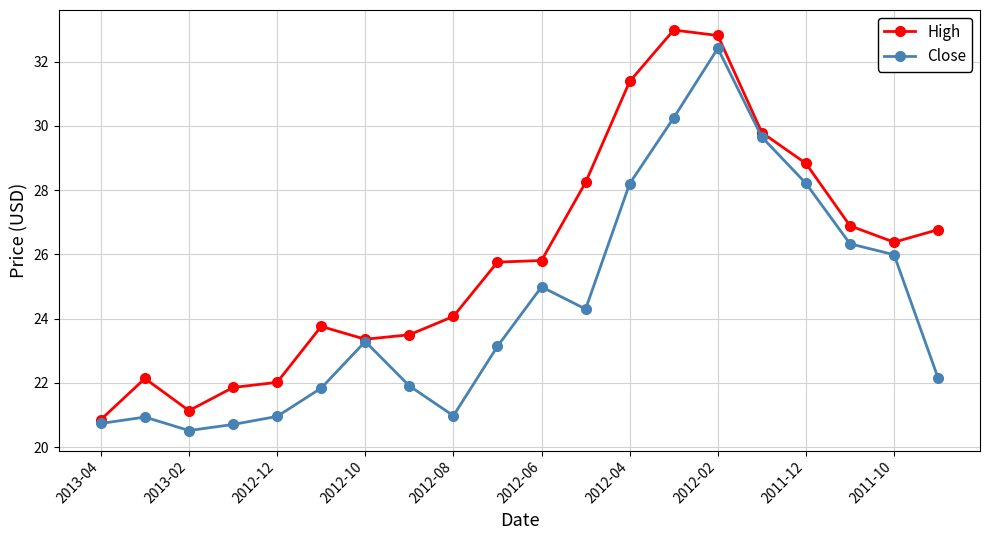

What is the average value of the High series?

25.9